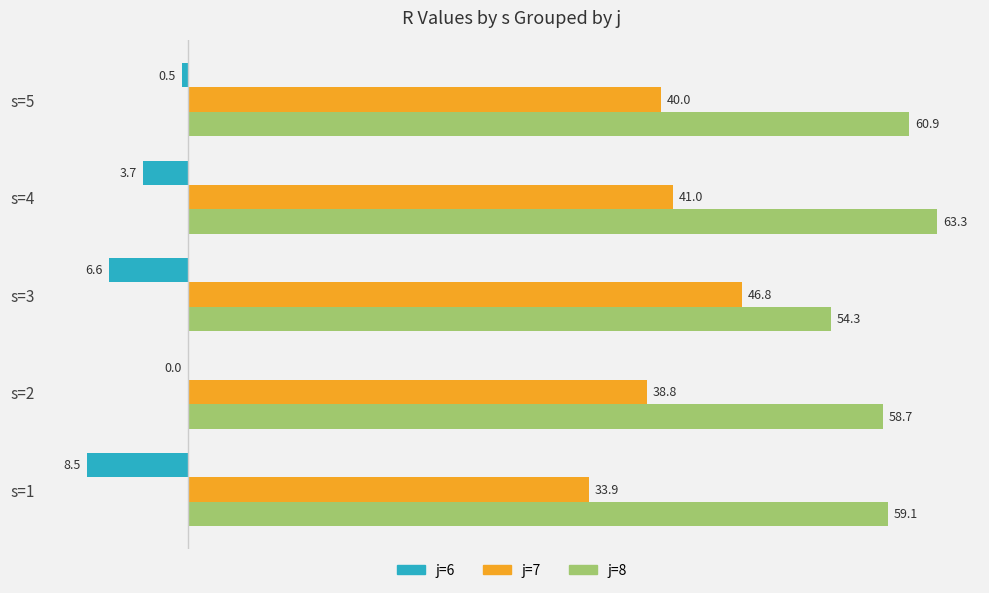

At which category is the sum across all series the highest?

s=4